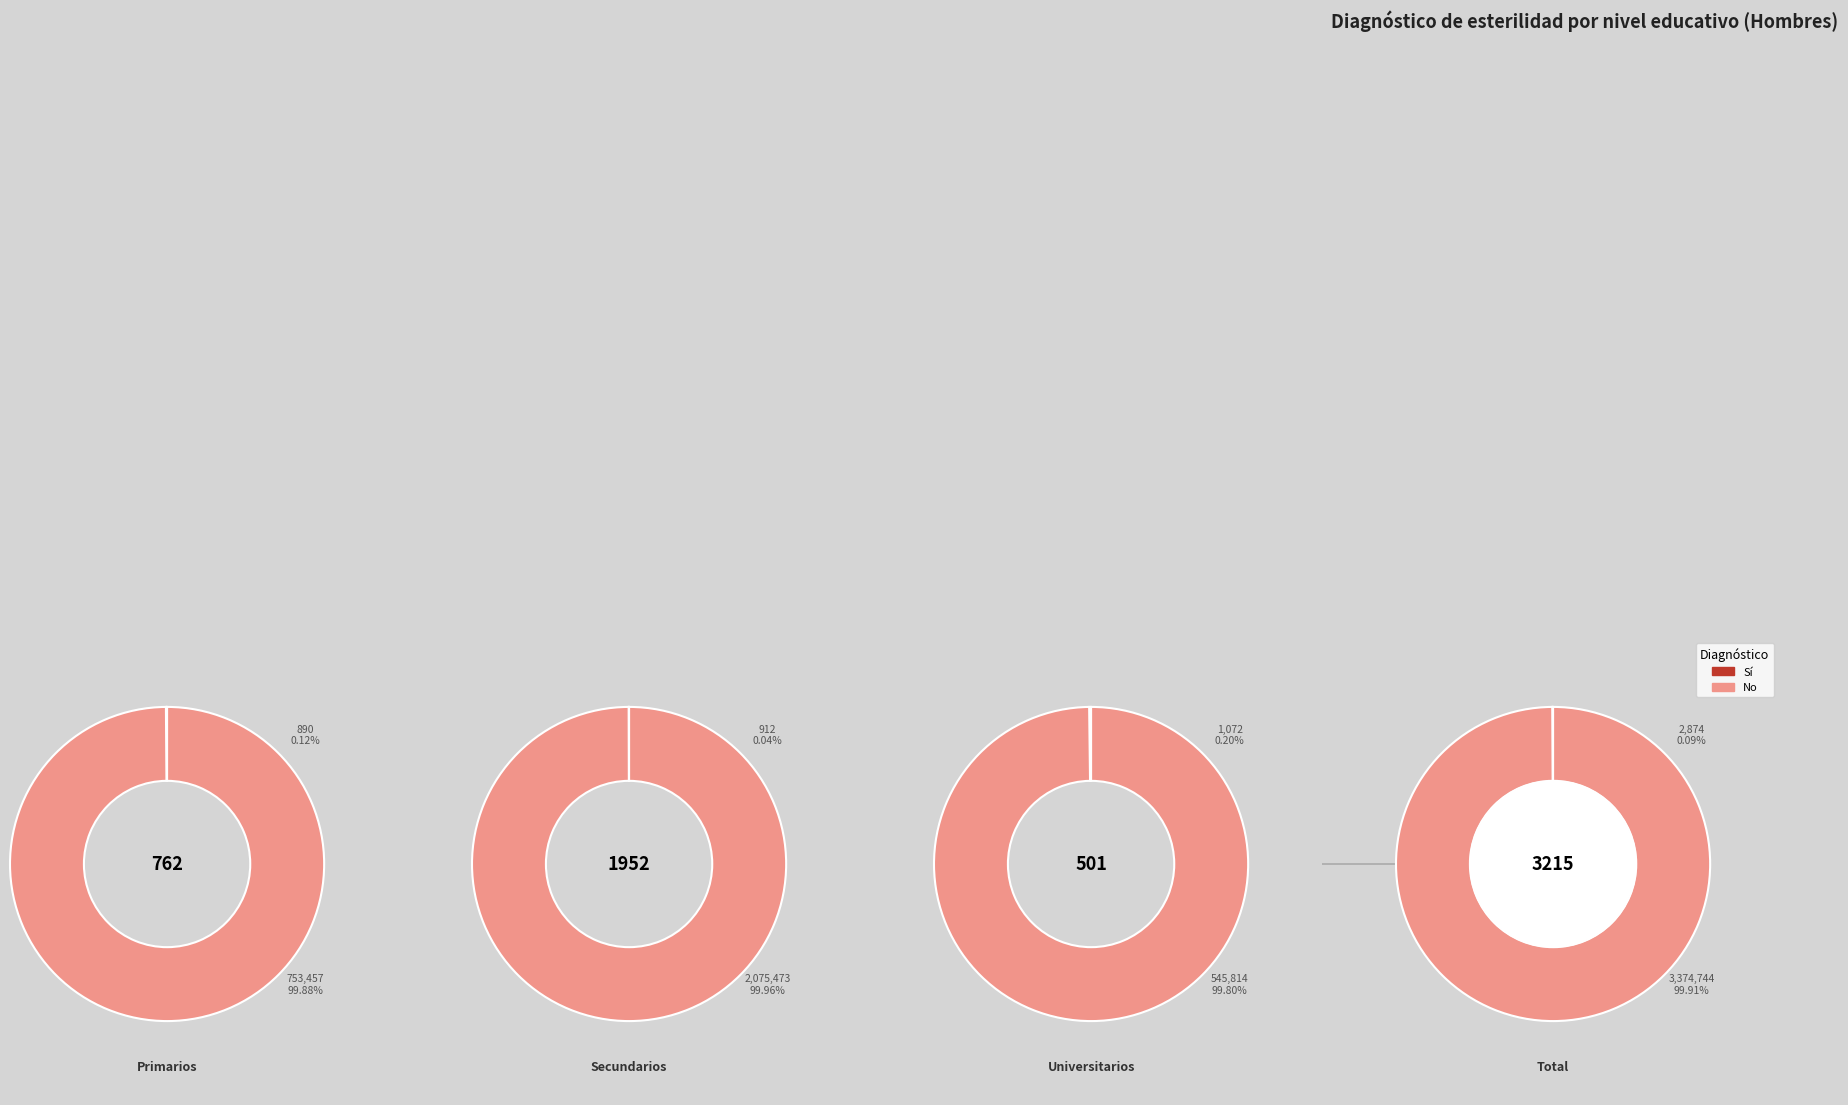

Between Universitarios and Total, which series saw the biggest shift?

No